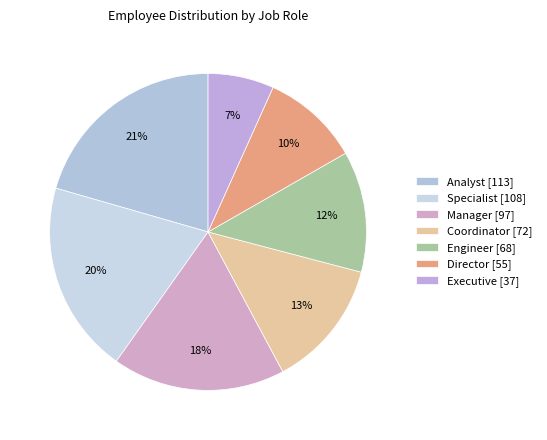

True or false: Executive accounts for 7% of the total.

True